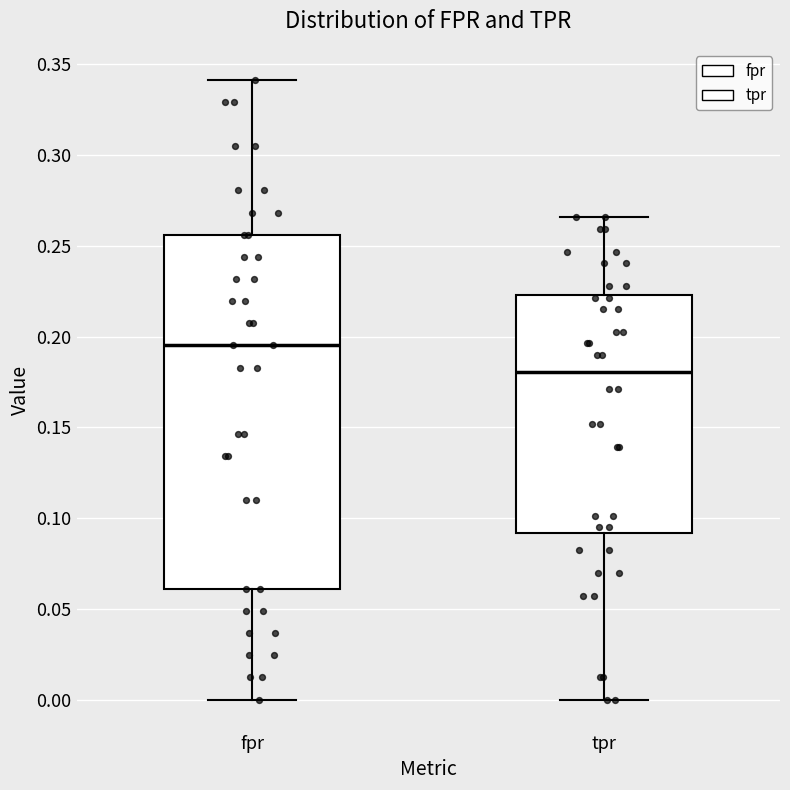

Reading left to right, transcribe this box plot: for each box, give where its median line is, the range the box spans, and where its two whiskers end, as read against the y-axis. The values are not printed on the chart, so give them approximately, as read against the axis.

fpr: median 0.195, box 0.060 to 0.255, whiskers 0.000 to 0.340
tpr: median 0.180, box 0.090 to 0.225, whiskers 0.000 to 0.265